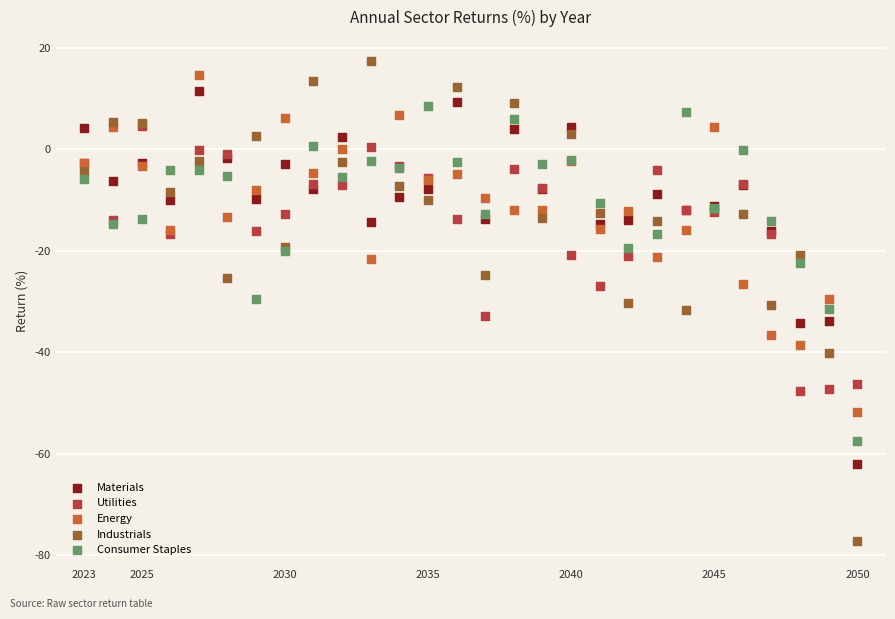

What are all the series names shown in the legend?

Materials, Utilities, Energy, Industrials, Consumer Staples